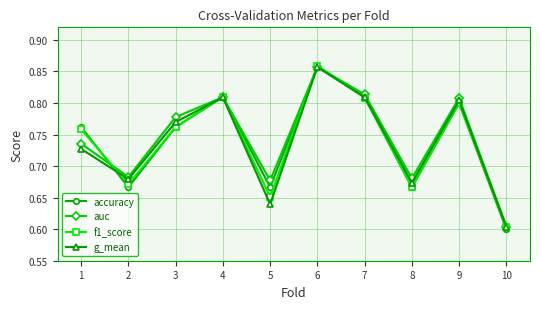

At how many categories does at least one series exceed 0?

10